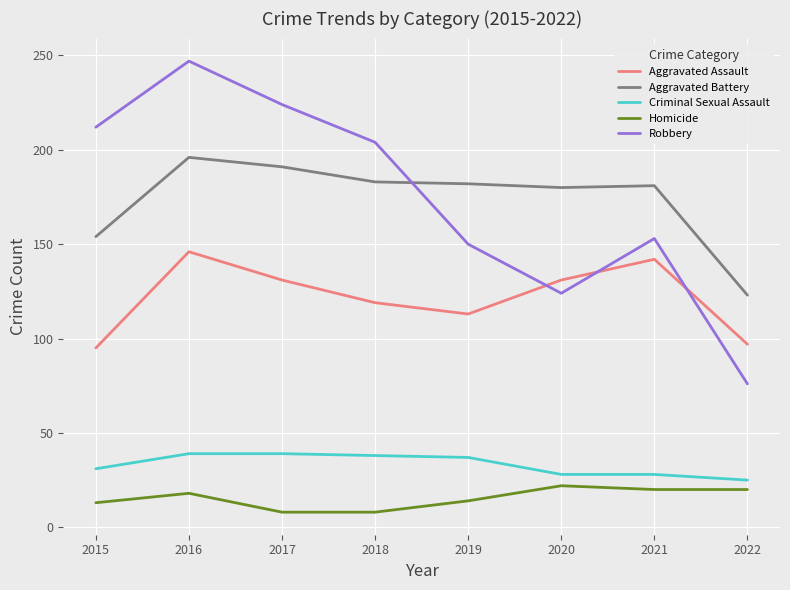

What is the minimum value shown in the chart?

8